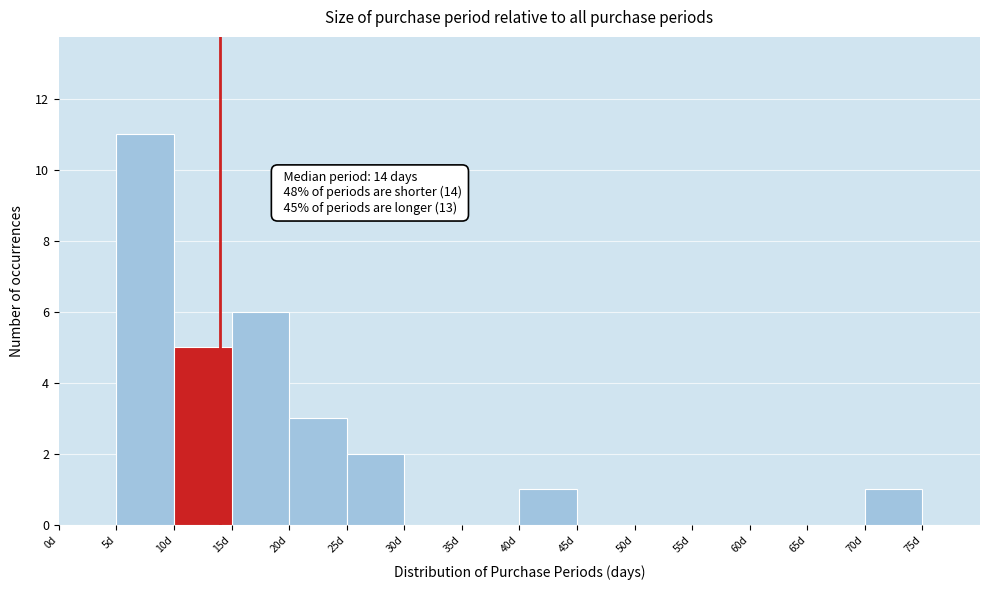

Over which range of the x-axis is the bar tallest?

5 to 10